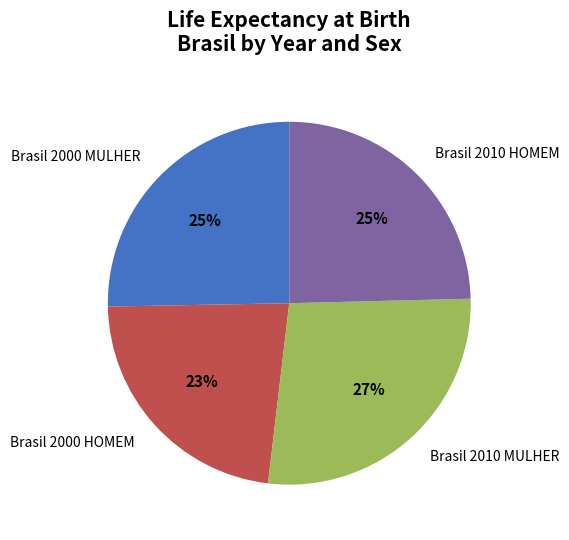

To the nearest percent, what portion does Brasil 2000 MULHER represent?

25%